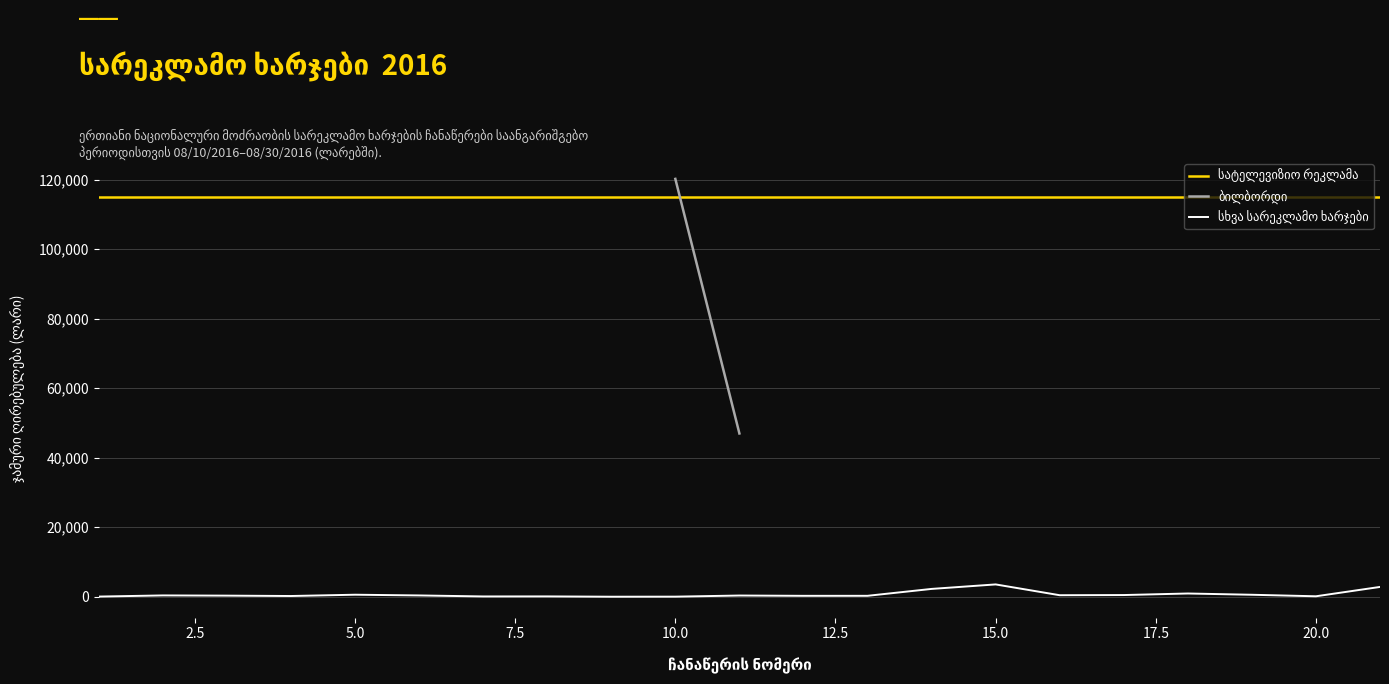

What is the value of the სხვა სარეკლამო ხარჯები point at the 7th from the left?

98.8